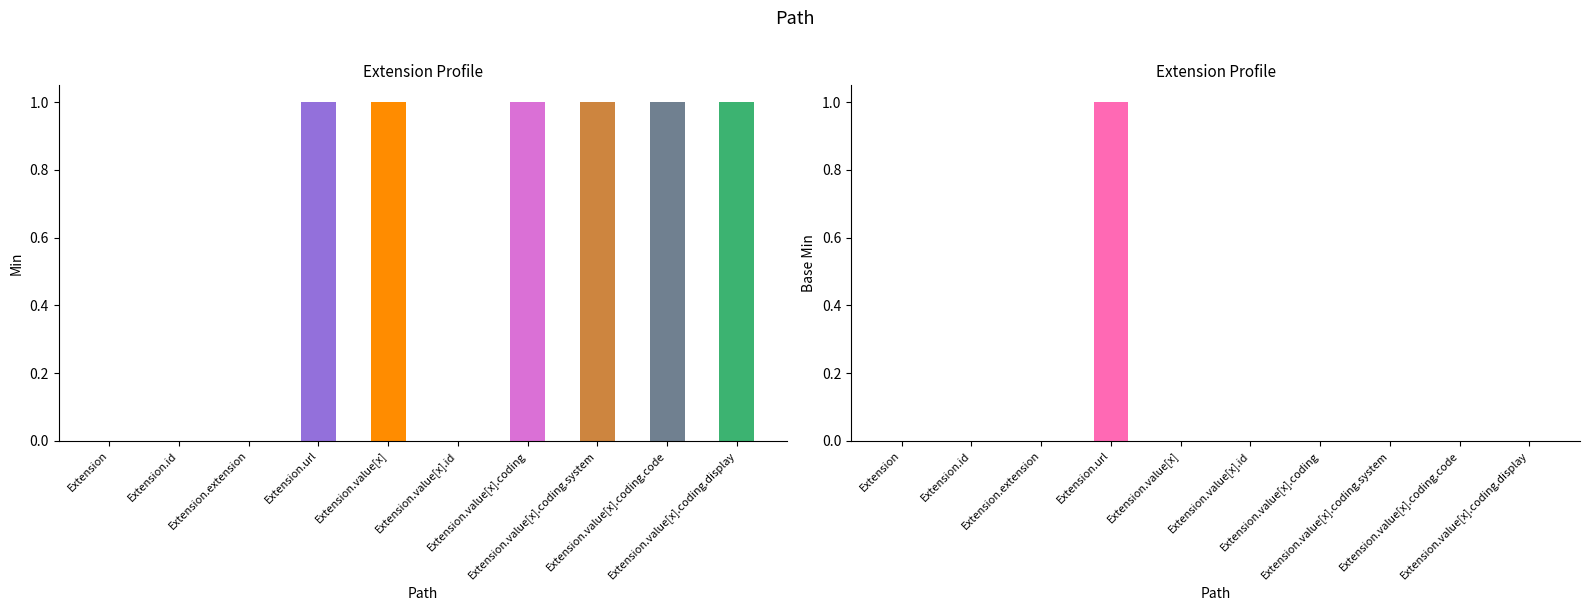

Does the chart contain any negative values?

No